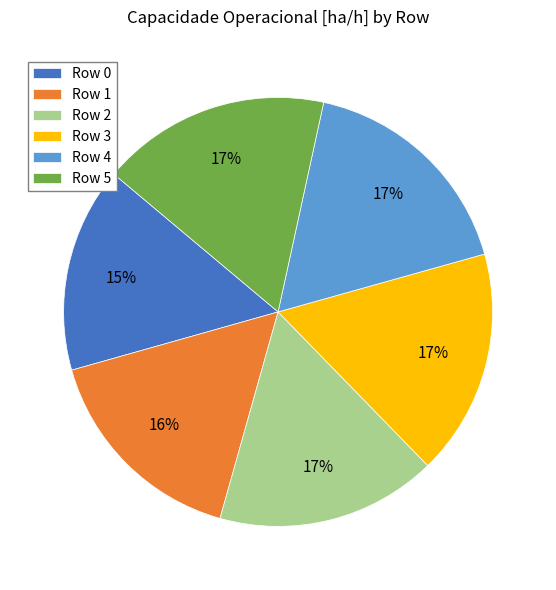

Which category has the smallest portion of the pie?

Row 0